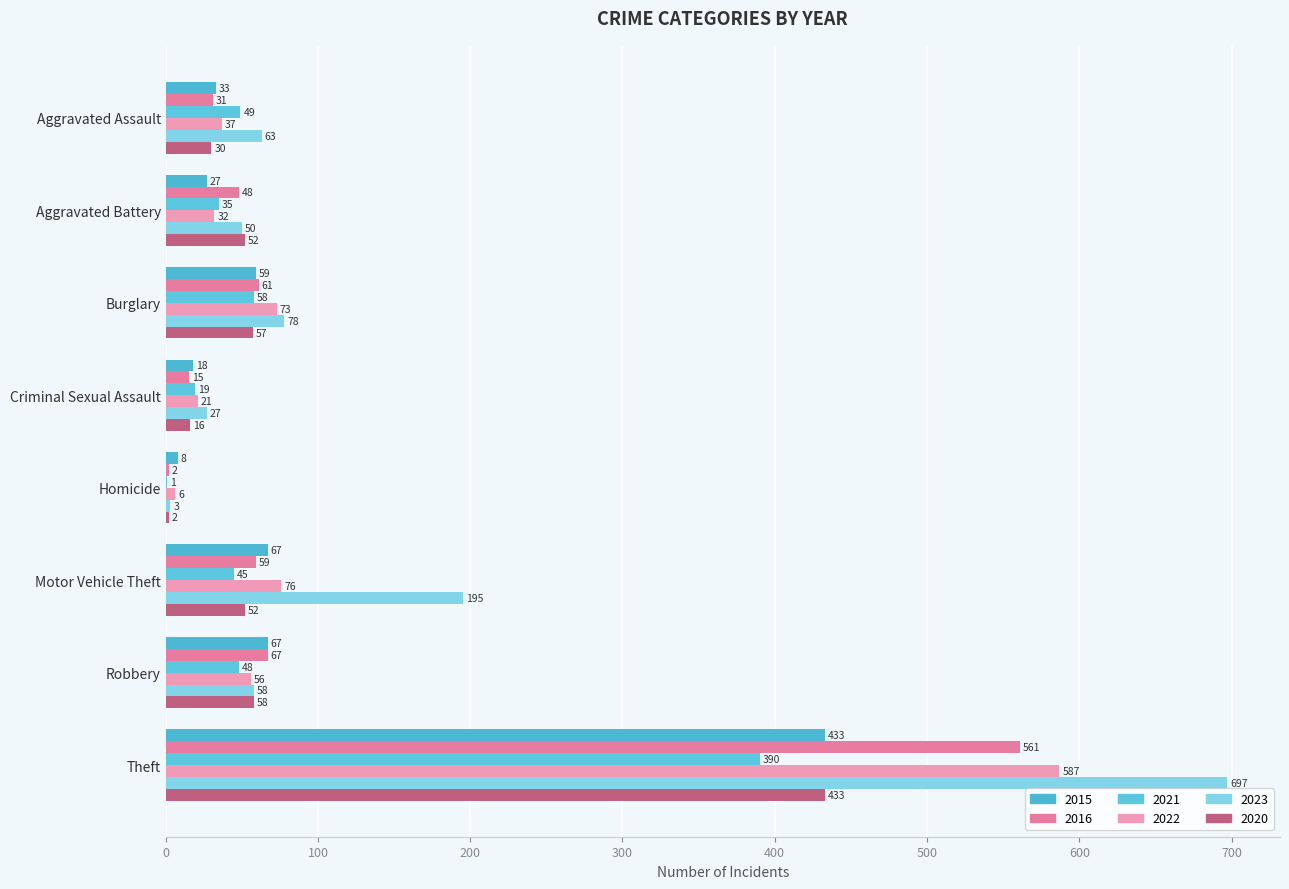

Which has a higher value, Theft or Burglary?

Theft